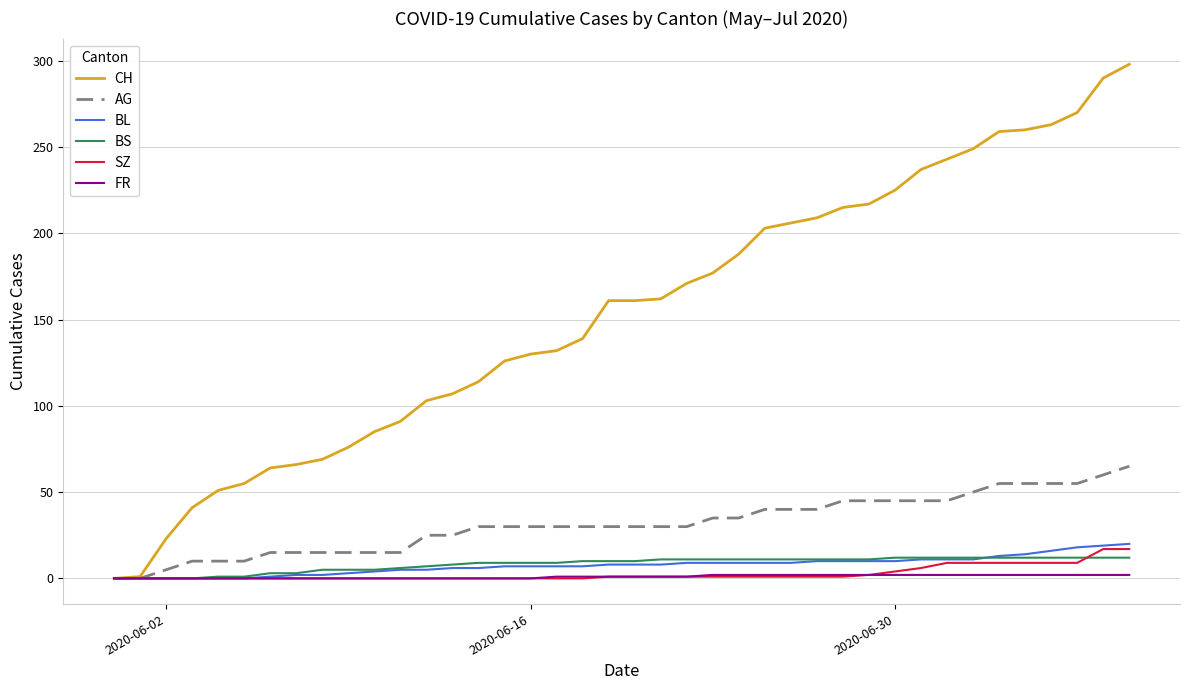

Which series has the largest total across all categories?

CH